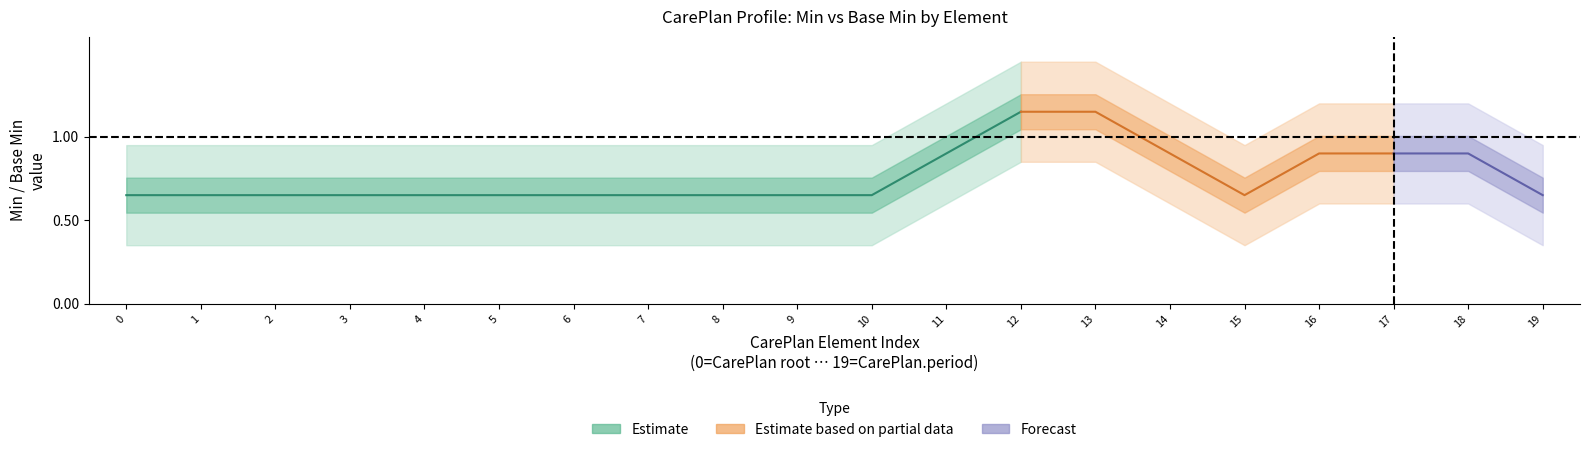

How many lines are shown in the chart?

3